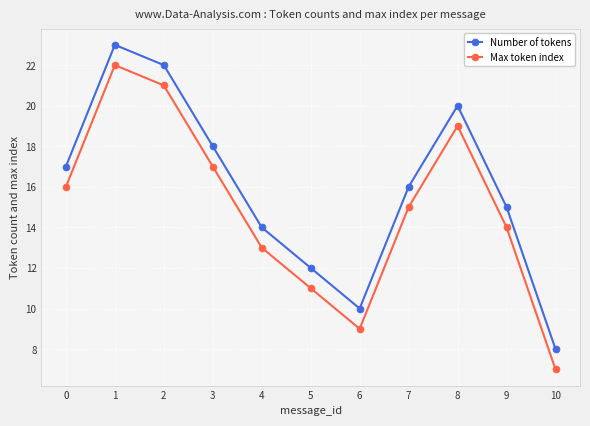

Rank the series at 1 from highest to lowest value.

Number of tokens, Max token index